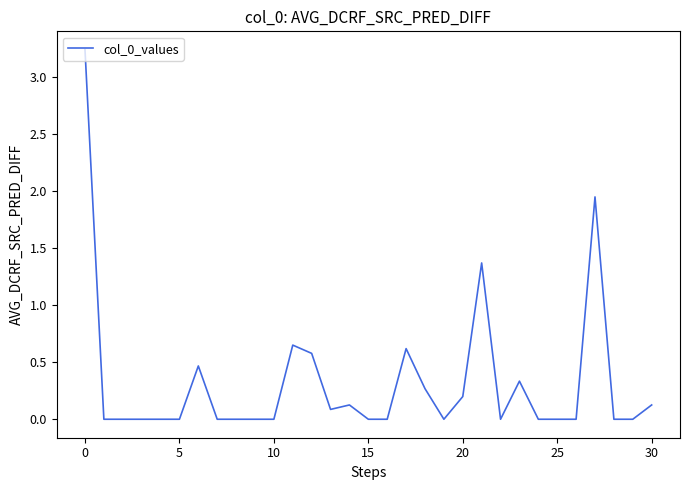

What is the difference between the maximum and minimum values?

3.2